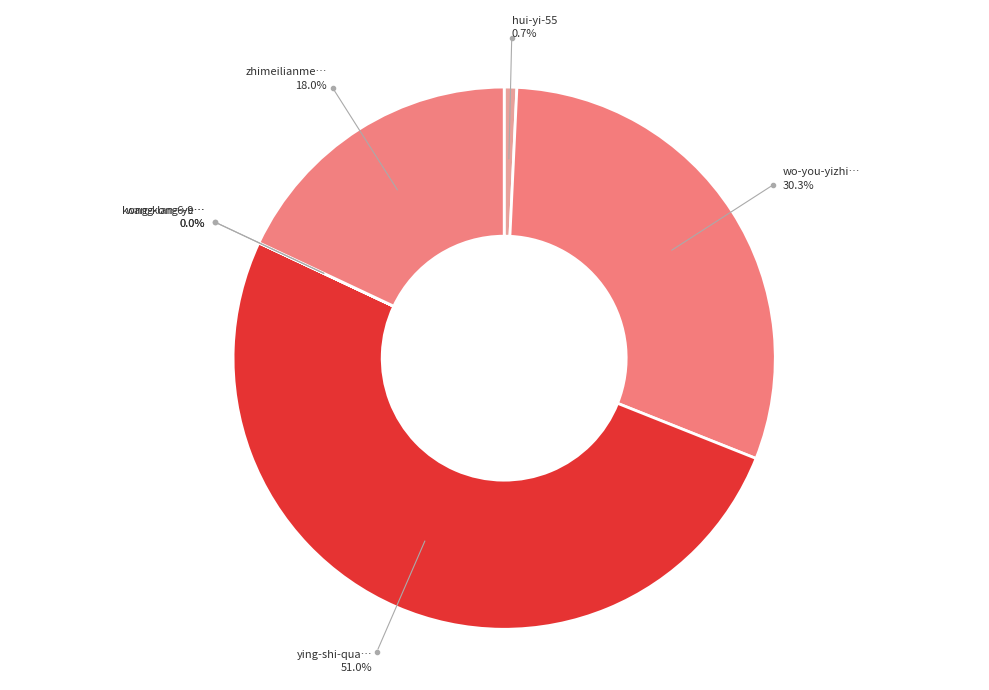

How many segments does this pie chart have?

6